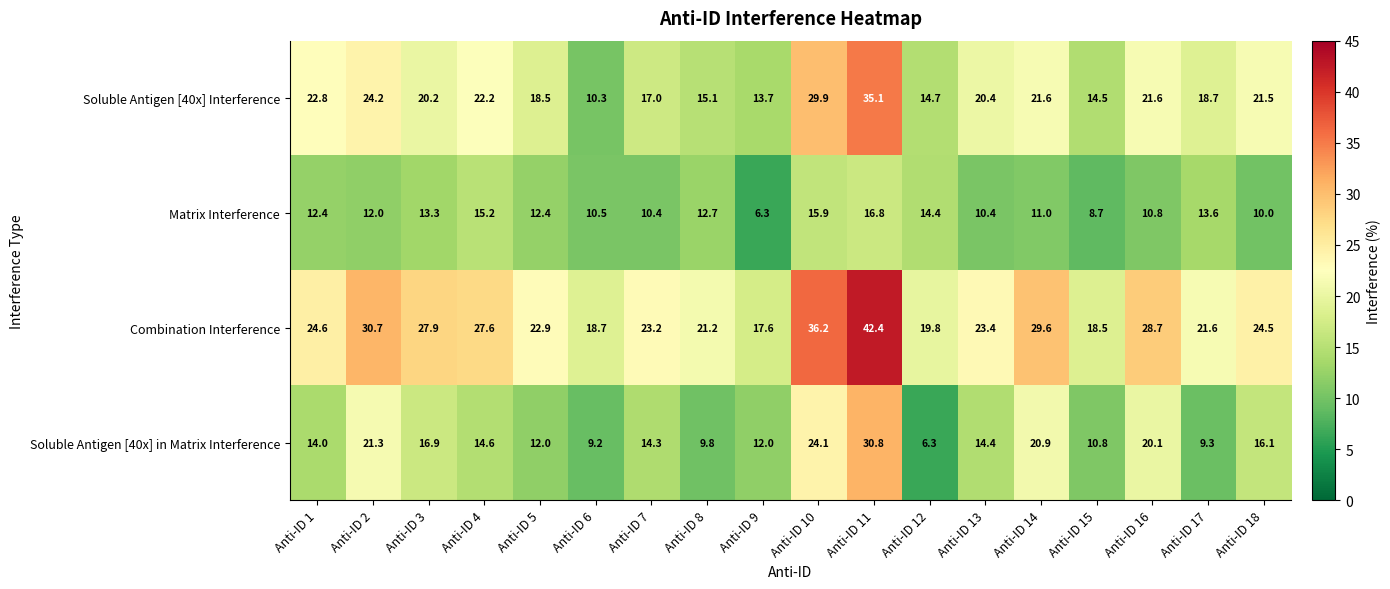

What value does the Matrix Interference series have at Anti-ID 8?

12.7